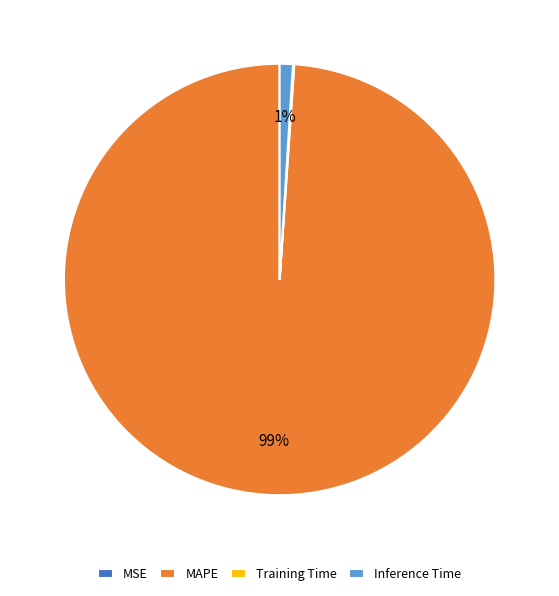

Which slice represents more than half of the pie?

MAPE